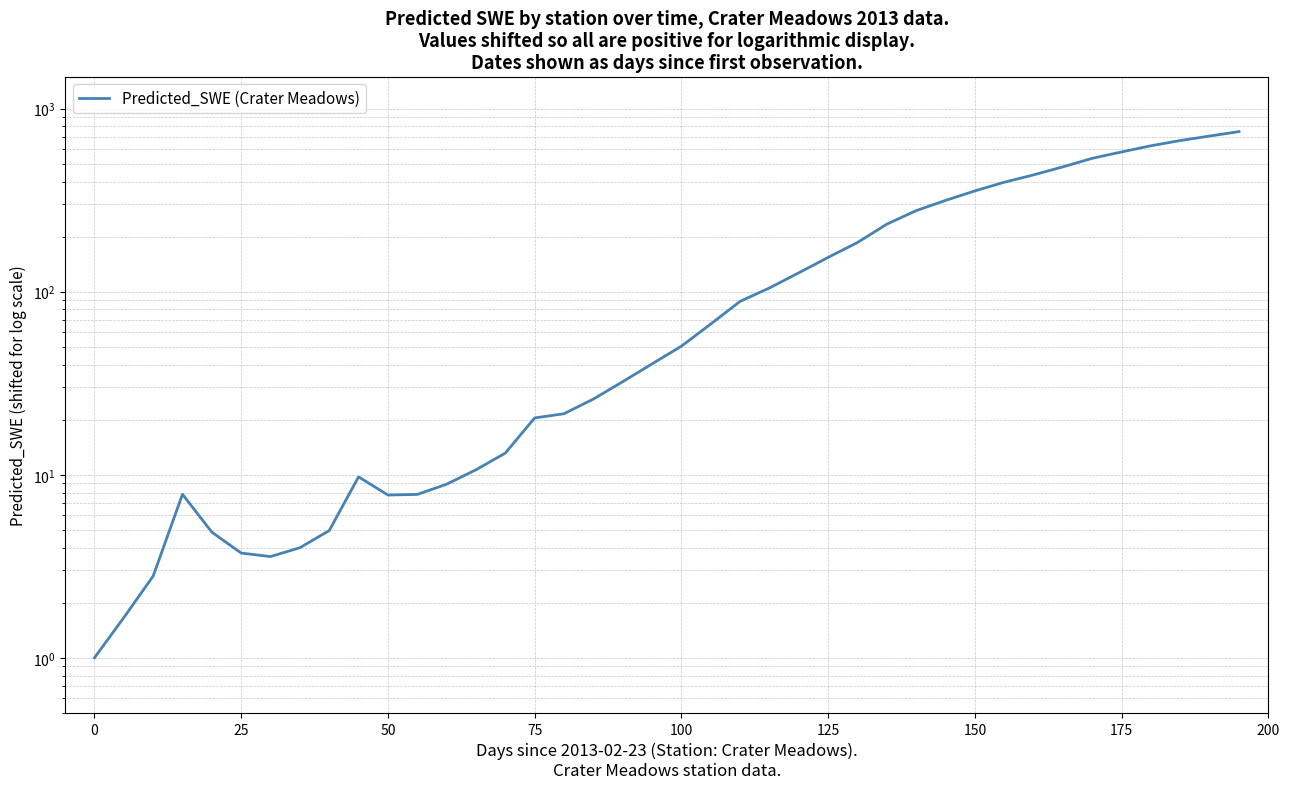

What is the smallest value displayed?

1.0